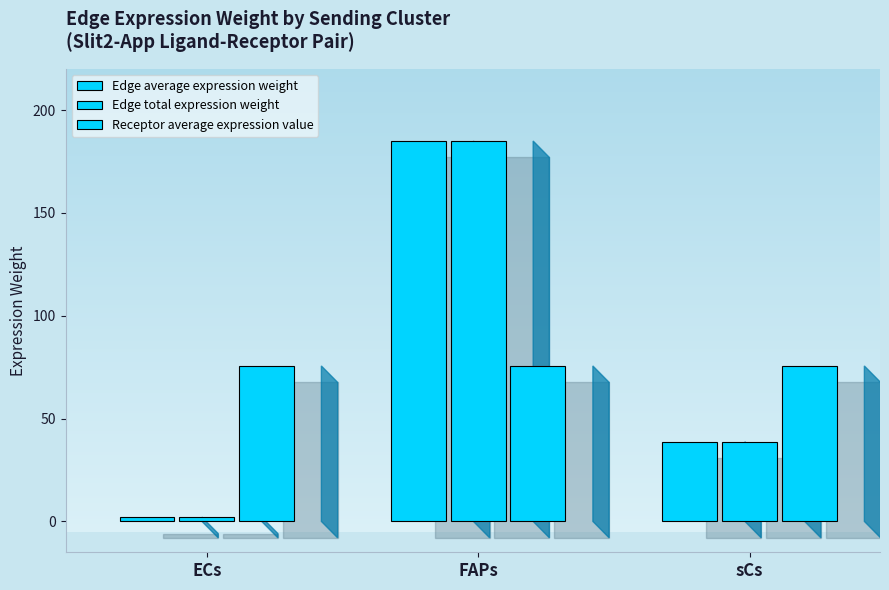

At which category does the chart reach its peak across all series?

FAPs